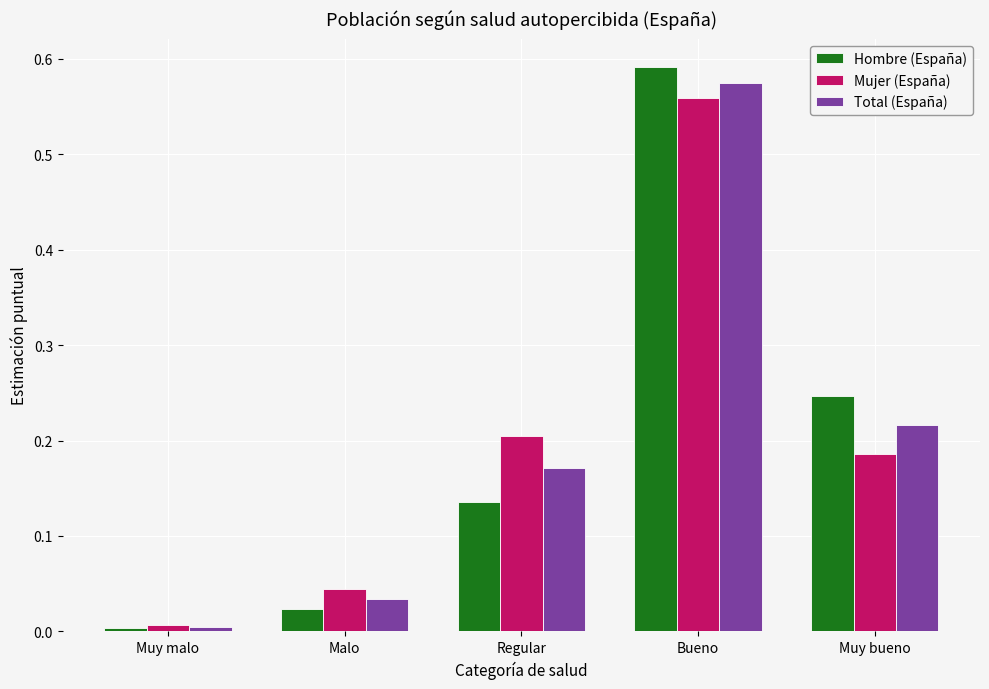

Between Muy malo and Bueno, which series saw the biggest shift?

Hombre (España)